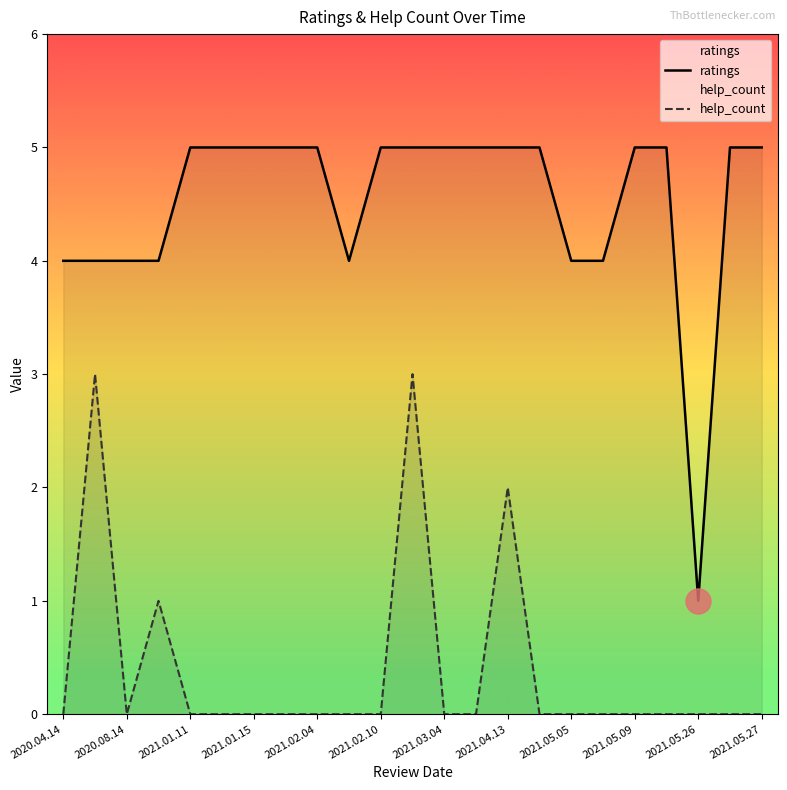

The value of help_count at 2021.02.10 is -1. True or false?

False